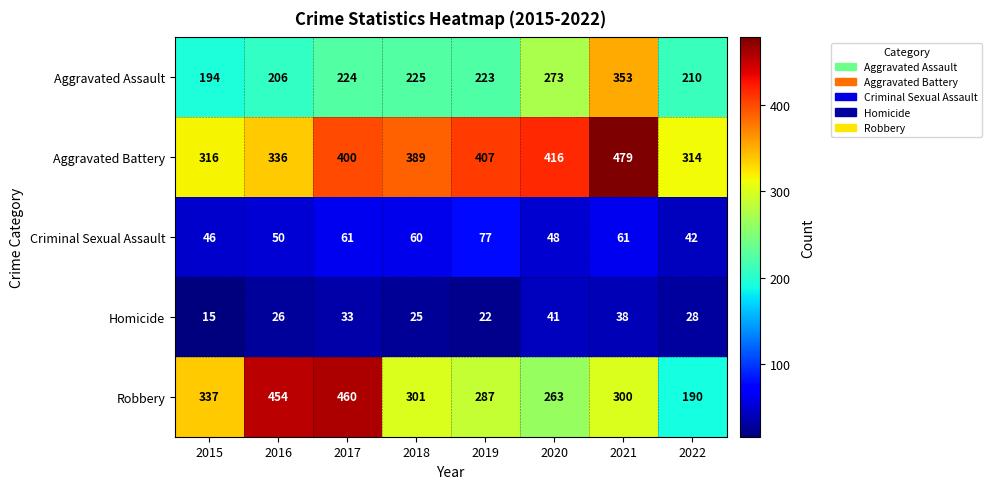

At which category does the chart reach its minimum across all series?

2015